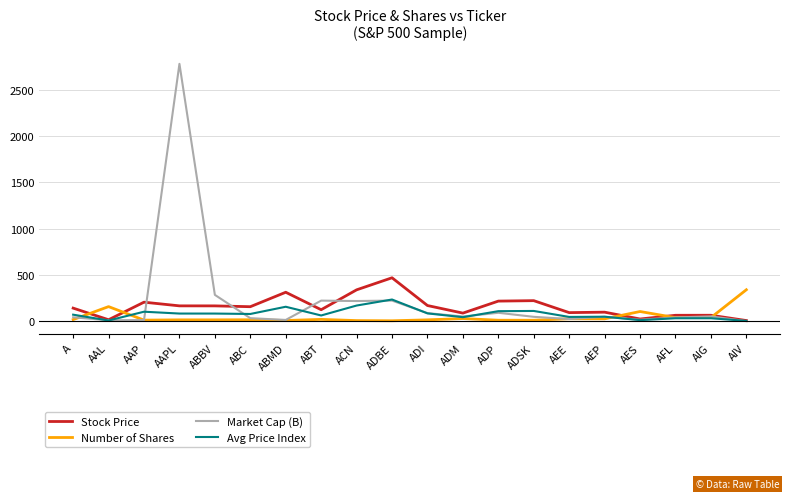

What is the difference between the maximum and minimum values in the Number of Shares series?

335.0